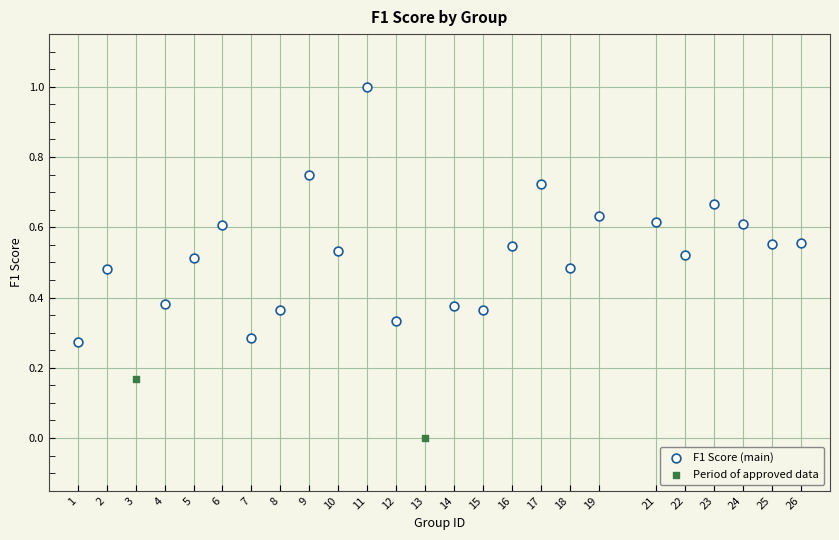

What are all the series names shown in the legend?

F1 Score (main), Period of approved data